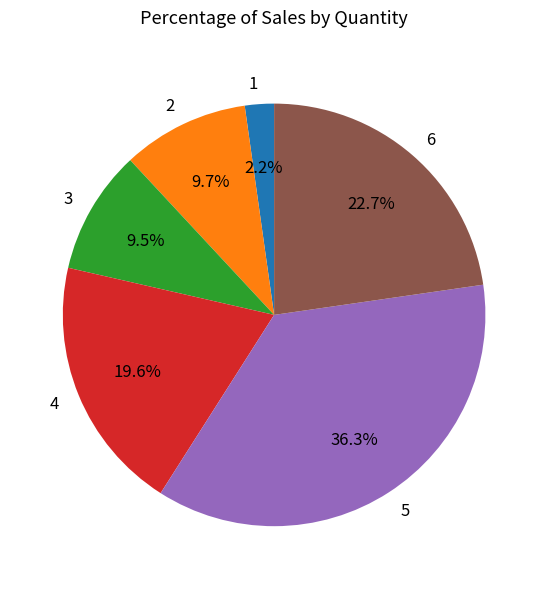

How many segments does this pie chart have?

6